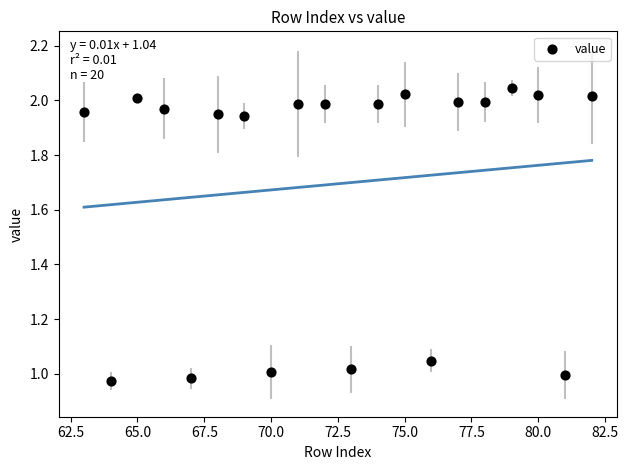

What is the range of Y values (max minus min)?

1.1